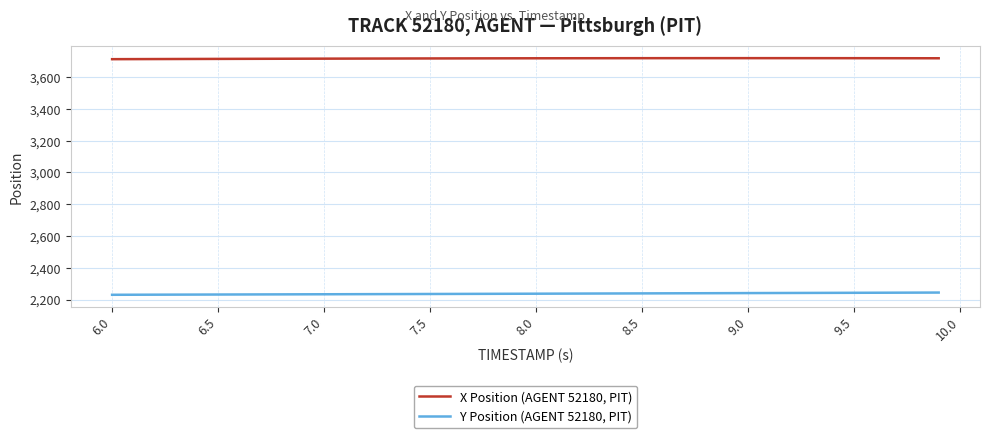

What is the lowest value of the Y Position (AGENT 52180, PIT) series?

2230.4